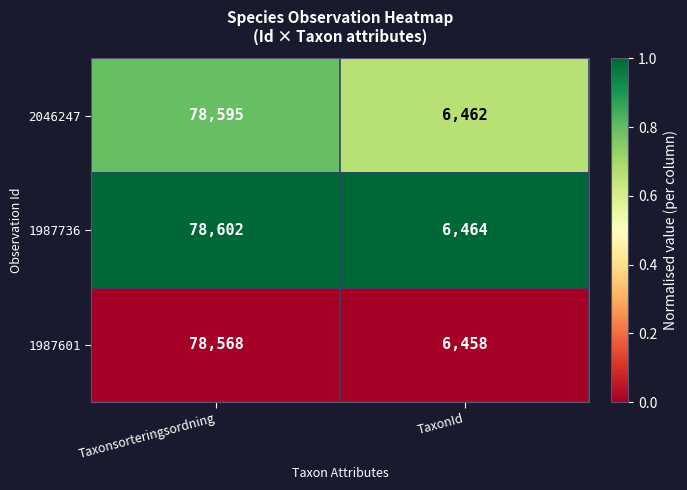

Rank the series by their maximum value, from lowest to highest.

1987601, 2046247, 1987736